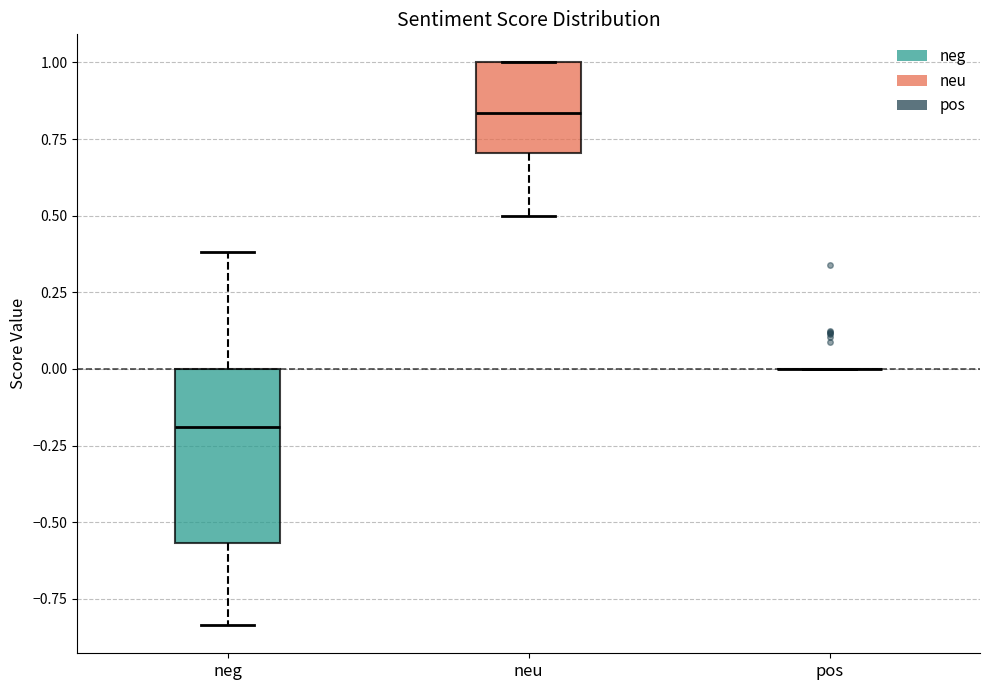

Reading left to right, transcribe this box plot: for each box, give where its median line is, the range the box spans, and where its two whiskers end, as read against the y-axis. The values are not printed on the chart, so give them approximately, as read against the axis.

neg: median -0.20, box -0.55 to 0.00, whiskers -0.85 to 0.40
neu: median 0.85, box 0.70 to 1.00, whiskers 0.50 to 1.00
pos: box collapsed to a line at 0.00, whiskers 0.00 to 0.00